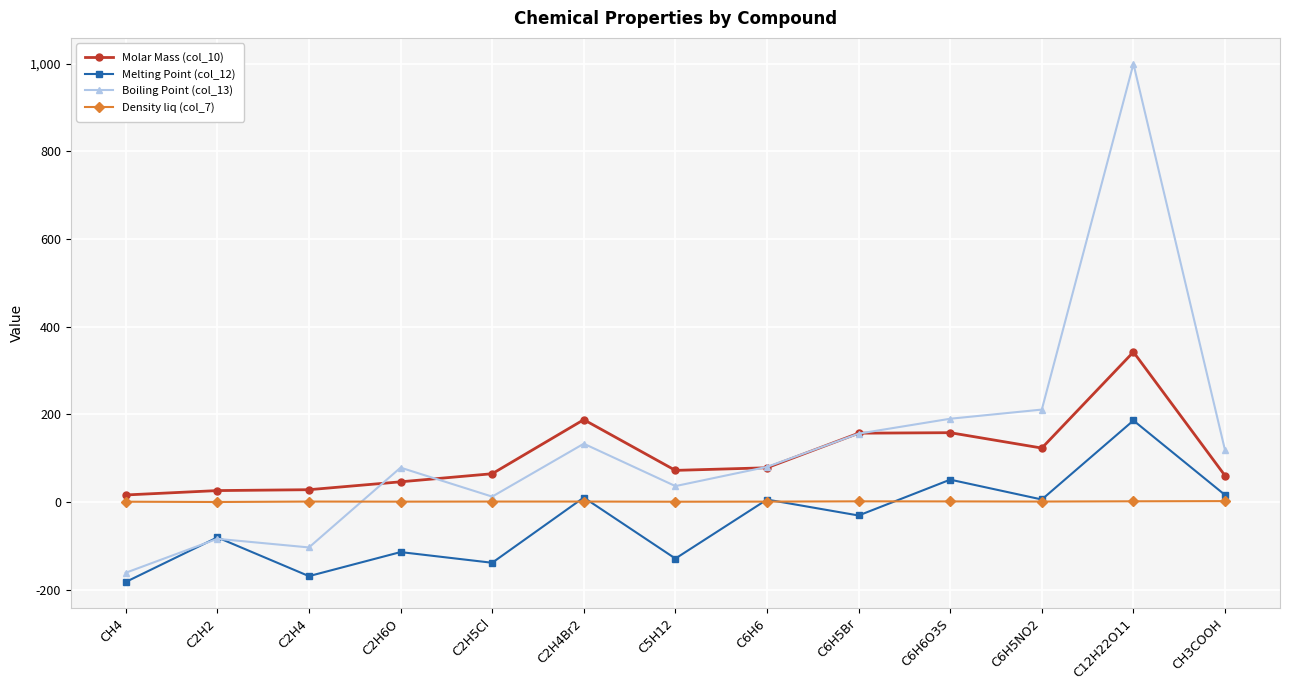

Which series has the largest range (max minus min)?

Boiling Point (col_13)